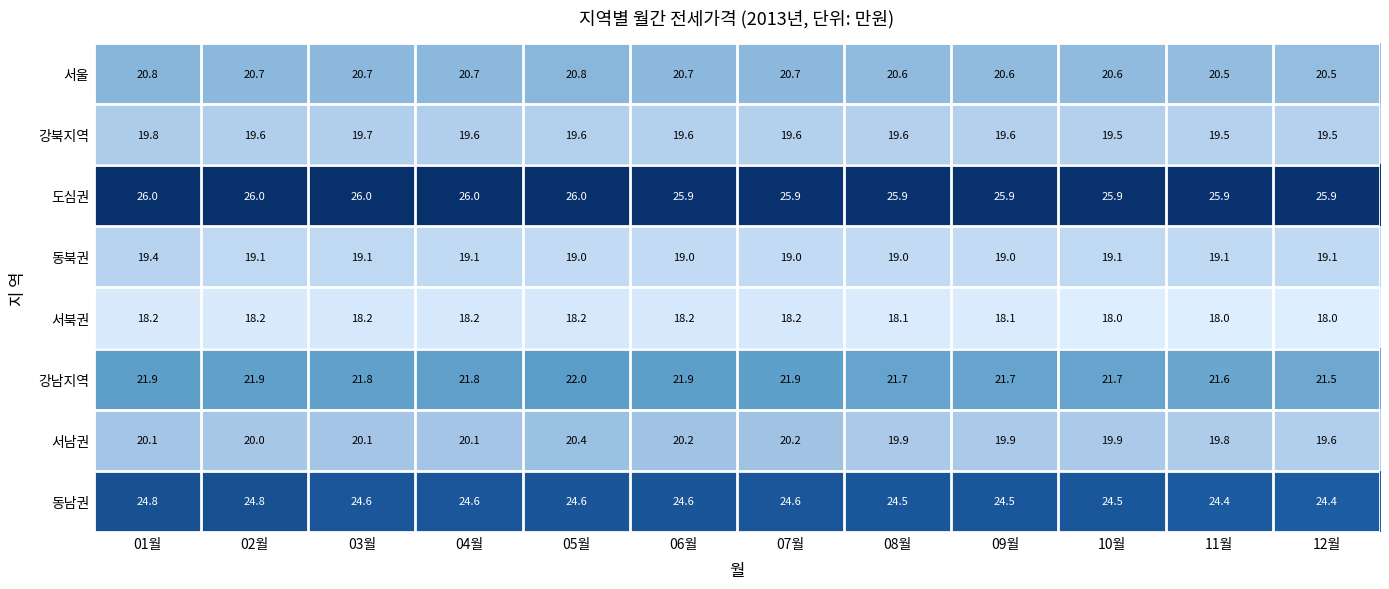

Count the 강북지역 values in the range 19 to 20.

12